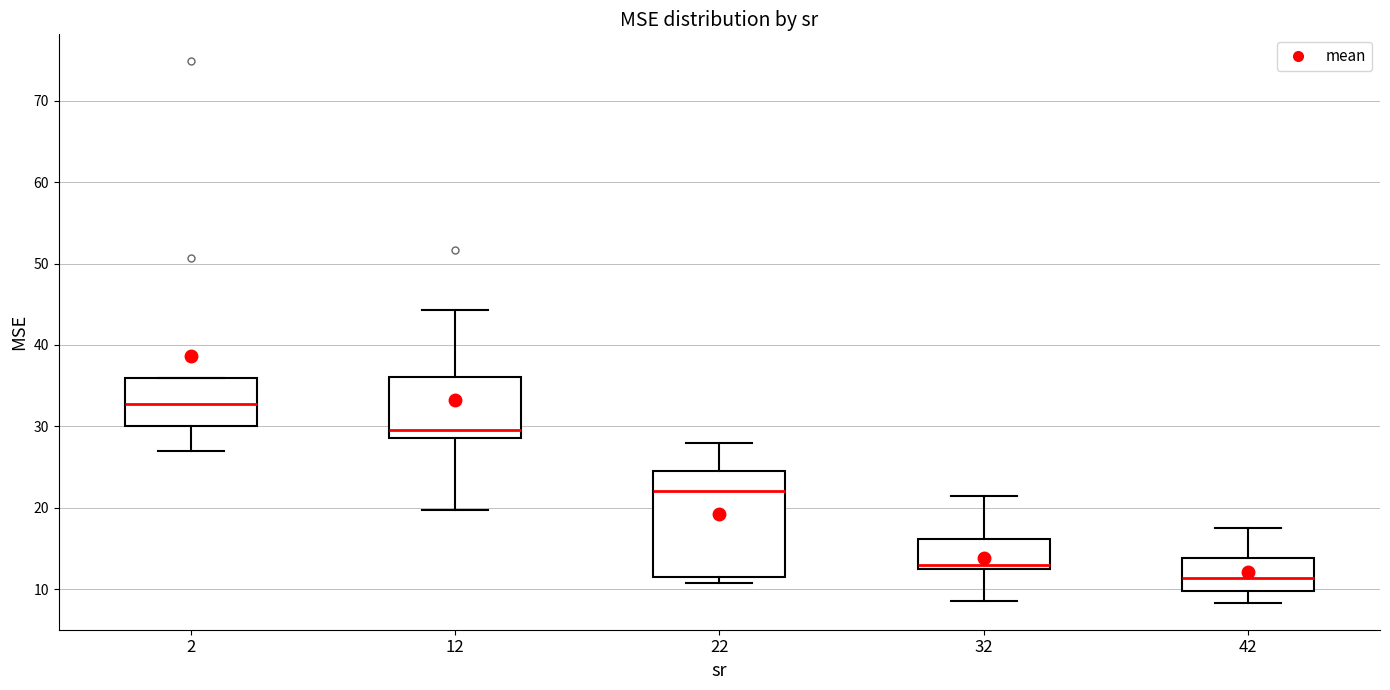

Reading left to right, read every box against the y-axis: the position of its median line, the range the box covers, and the ends of its whiskers. The values are not printed on the chart, so give them approximately, as read against the axis.

2: median 33, box 30 to 36, whiskers 27 to 36
12: median 30, box 29 to 36, whiskers 20 to 44
22: median 22, box 12 to 25, whiskers 11 to 28
32: median 13 (just above the box's lower edge), box 13 to 16, whiskers 9 to 21
42: median 11, box 10 to 14, whiskers 8 to 18